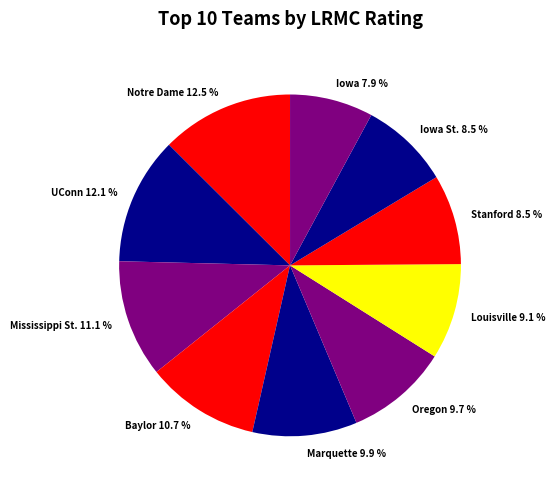

To the nearest percent, what portion does Iowa represent?

8%